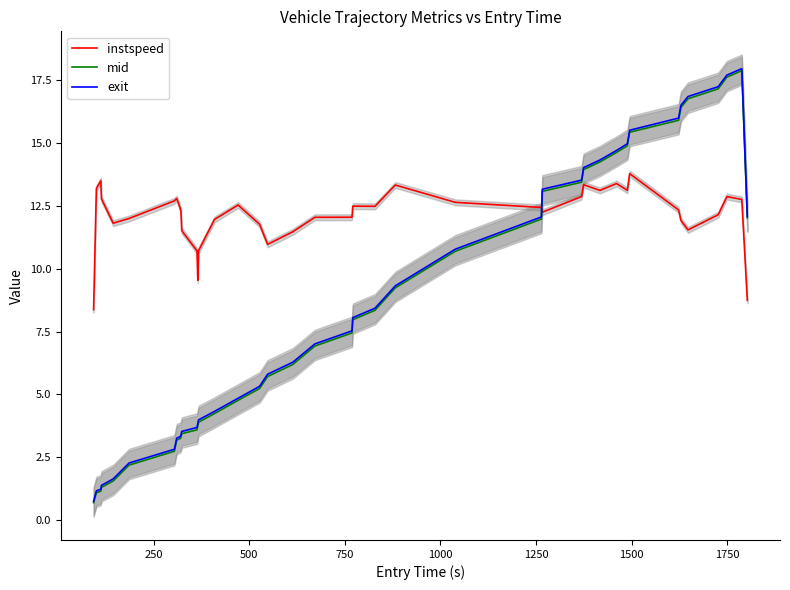

Which series has the largest range (max minus min)?

exit